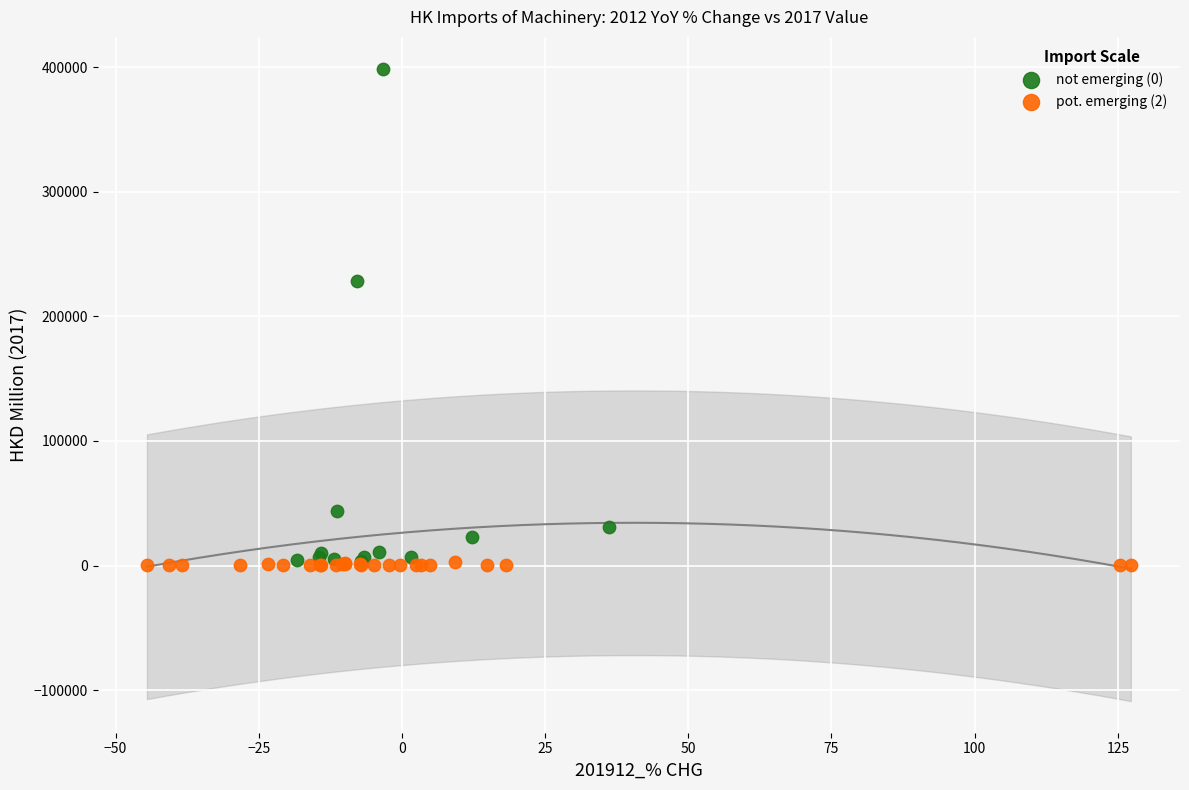

Which series reaches the maximum Y coordinate?

not emerging (0)